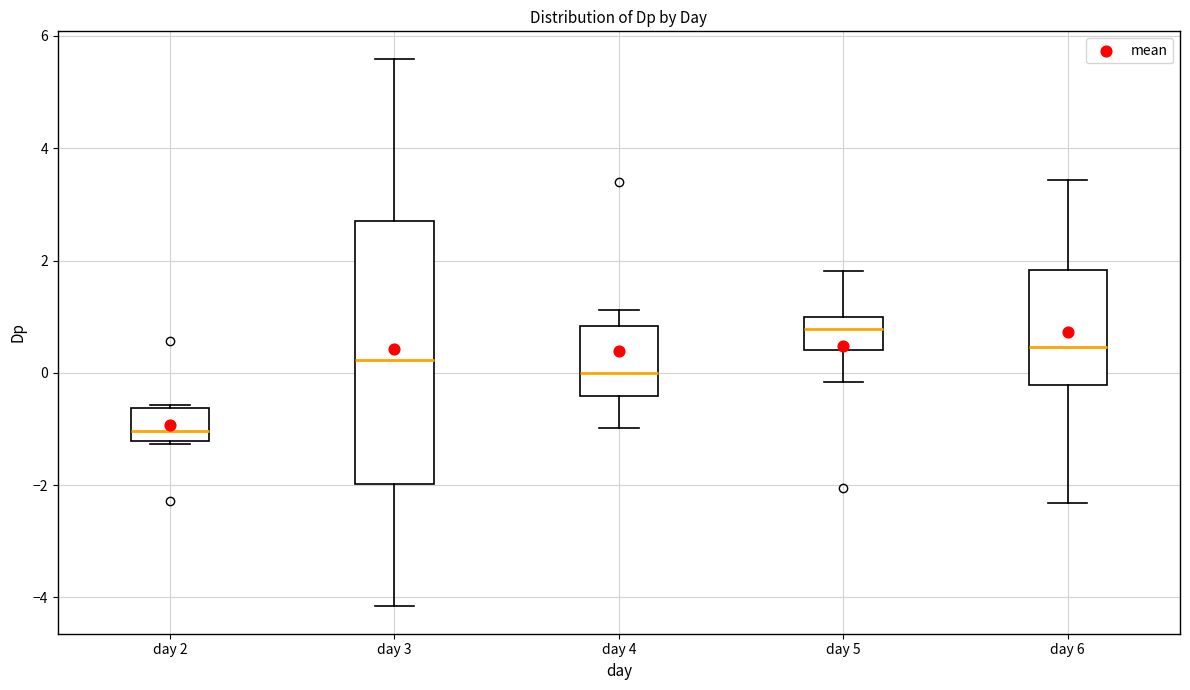

Reading left to right, read every box against the y-axis: the position of its median line, the range the box covers, and the ends of its whiskers. The values are not printed on the chart, so give them approximately, as read against the axis.

day 2: median -1.0, box -1.2 to -0.6, whiskers -1.2 to -0.6
day 3: median 0.2, box -2.0 to 2.6, whiskers -4.2 to 5.6
day 4: median 0.0, box -0.4 to 0.8, whiskers -1.0 to 1.2
day 5: median 0.8, box 0.4 to 1.0, whiskers -0.2 to 1.8
day 6: median 0.4, box -0.2 to 1.8, whiskers -2.4 to 3.4